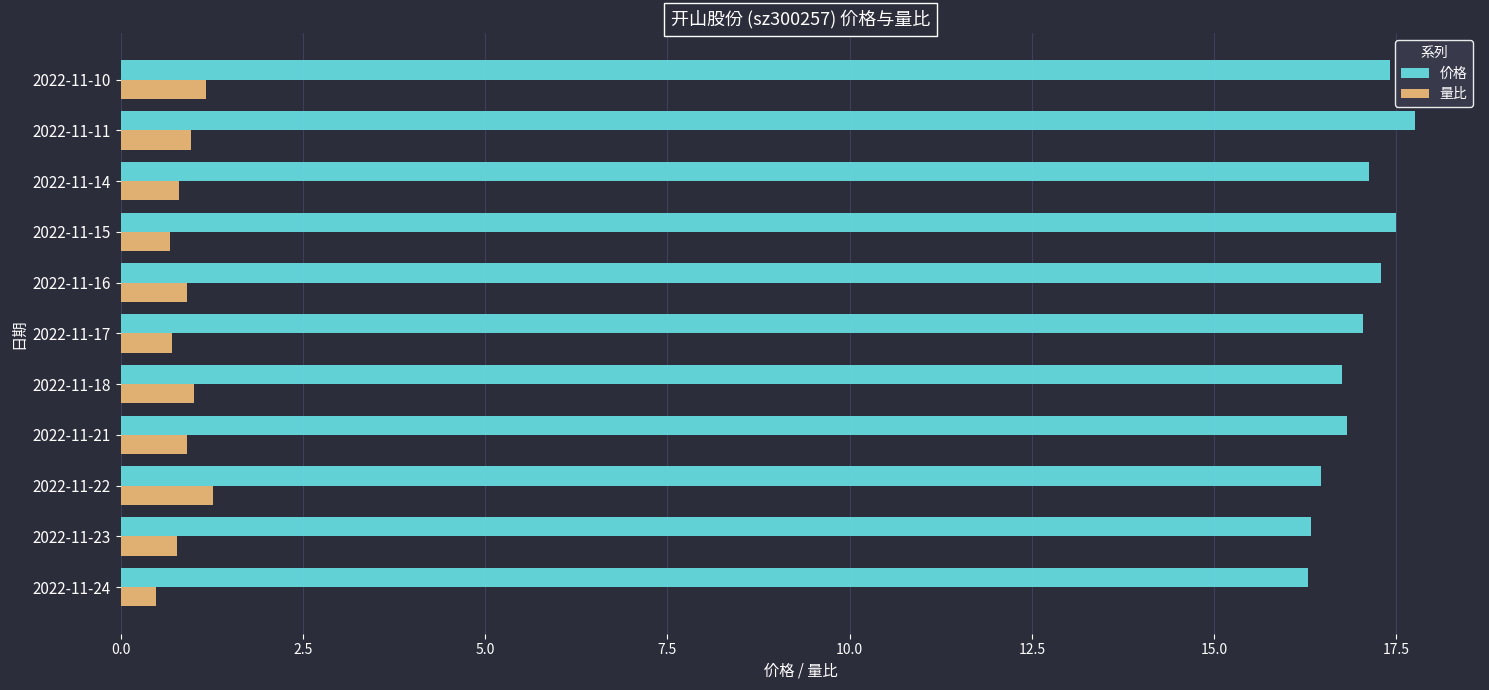

What is the maximum value shown in the chart?

17.8